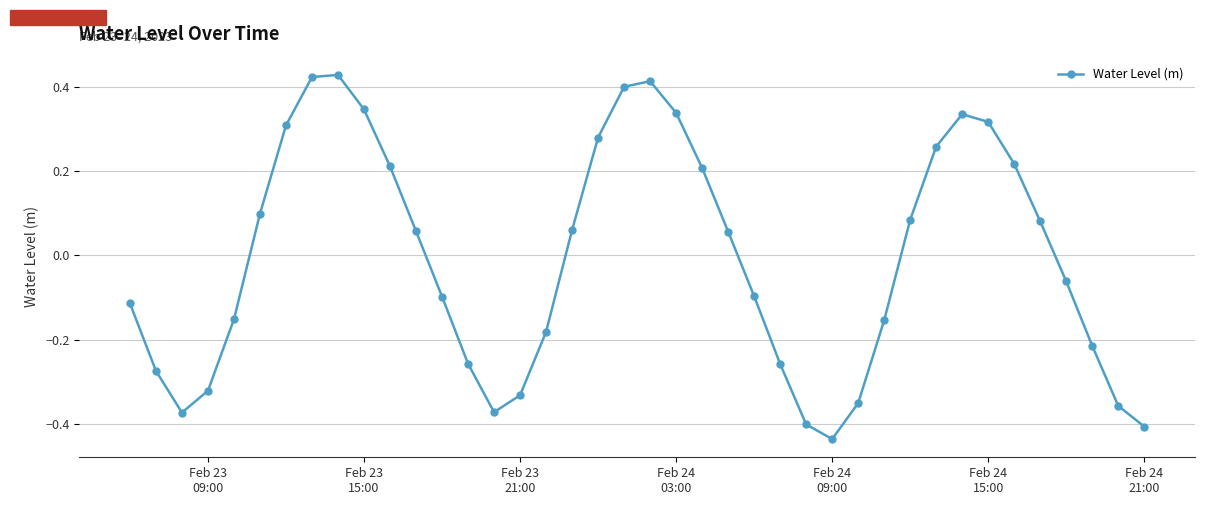

True or false: the data has more than 1 interior local peaks.

True